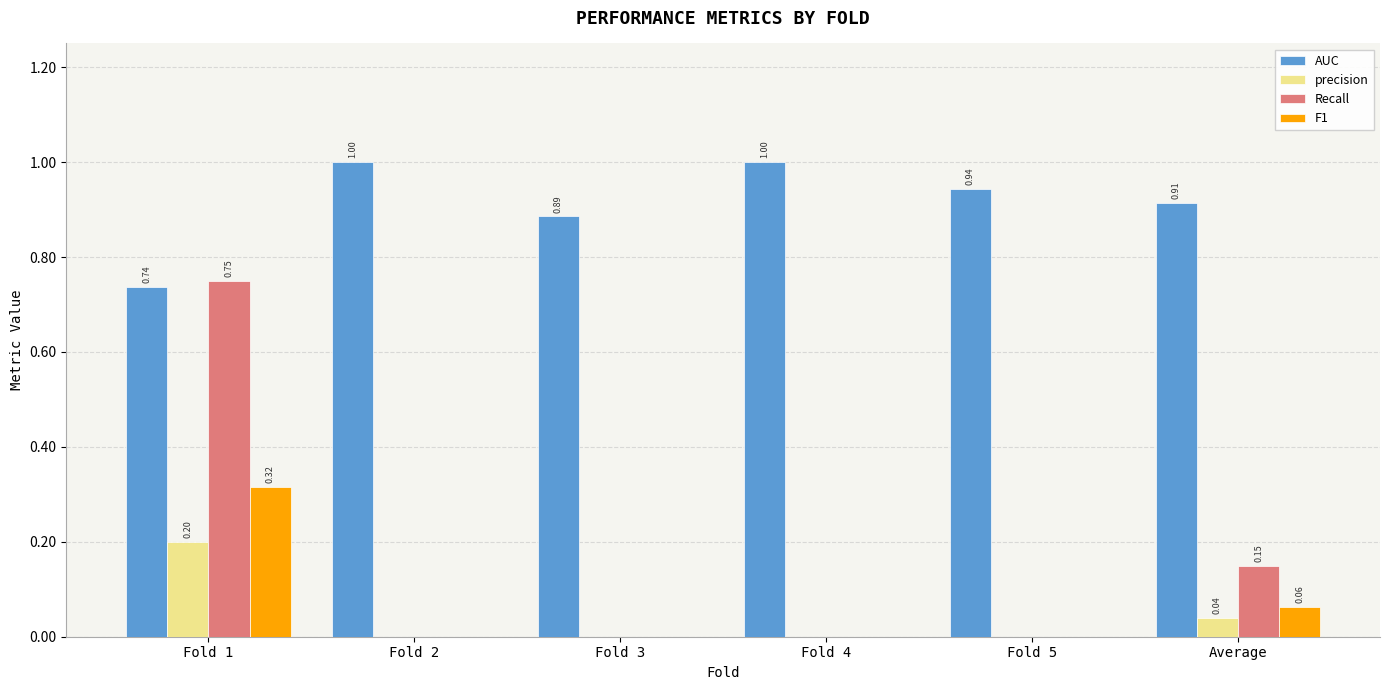

Are the bars grouped side by side (vs. stacked)?

Yes